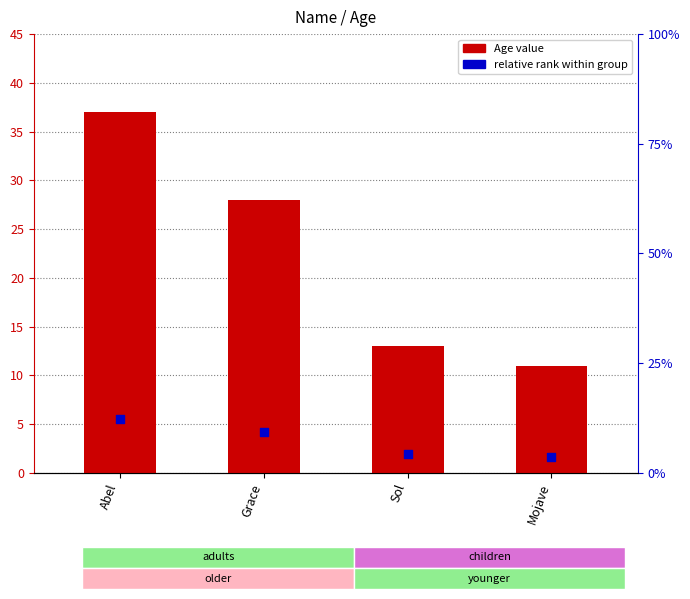

Which series has the widest spread of Y values?

Age value